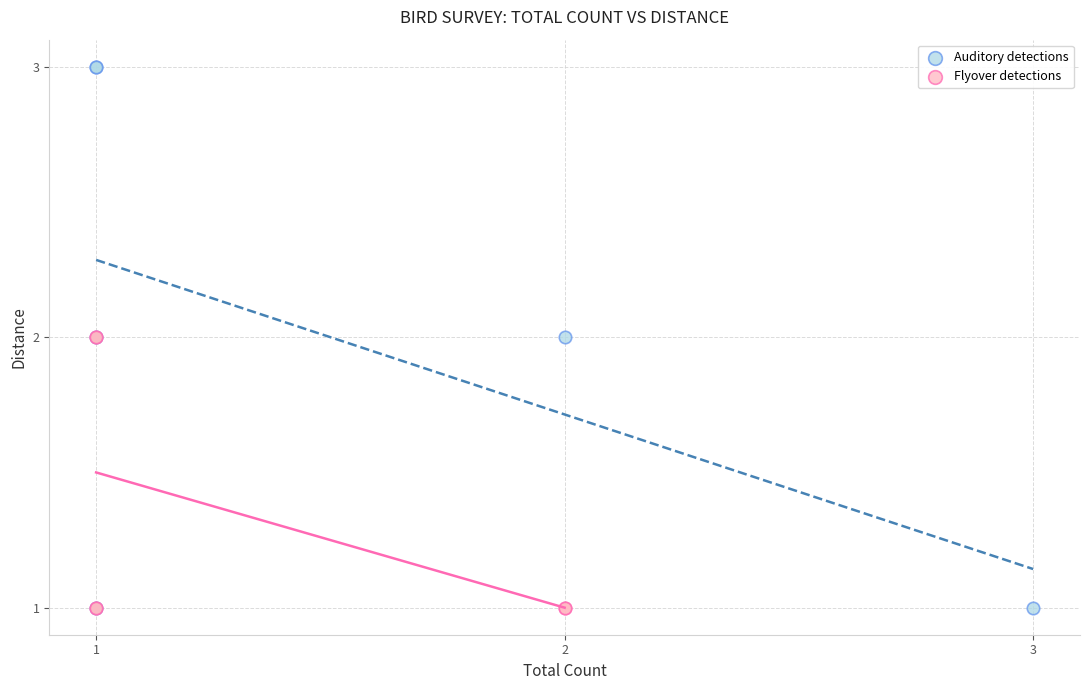

Which series has the widest spread of Y values?

Auditory detections